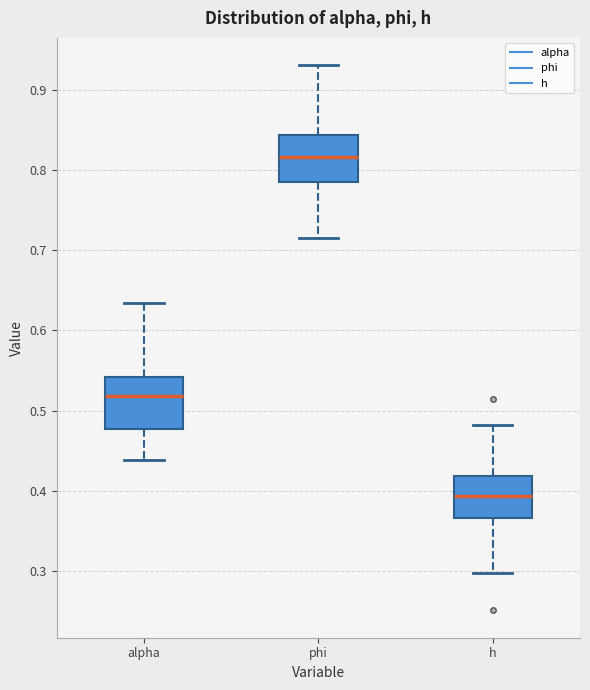

Reading left to right, read every box against the y-axis: the position of its median line, the range the box covers, and the ends of its whiskers. The values are not printed on the chart, so give them approximately, as read against the axis.

alpha: median 0.52, box 0.48 to 0.54, whiskers 0.44 to 0.63
phi: median 0.82, box 0.79 to 0.84, whiskers 0.71 to 0.93
h: median 0.39, box 0.37 to 0.42, whiskers 0.30 to 0.48